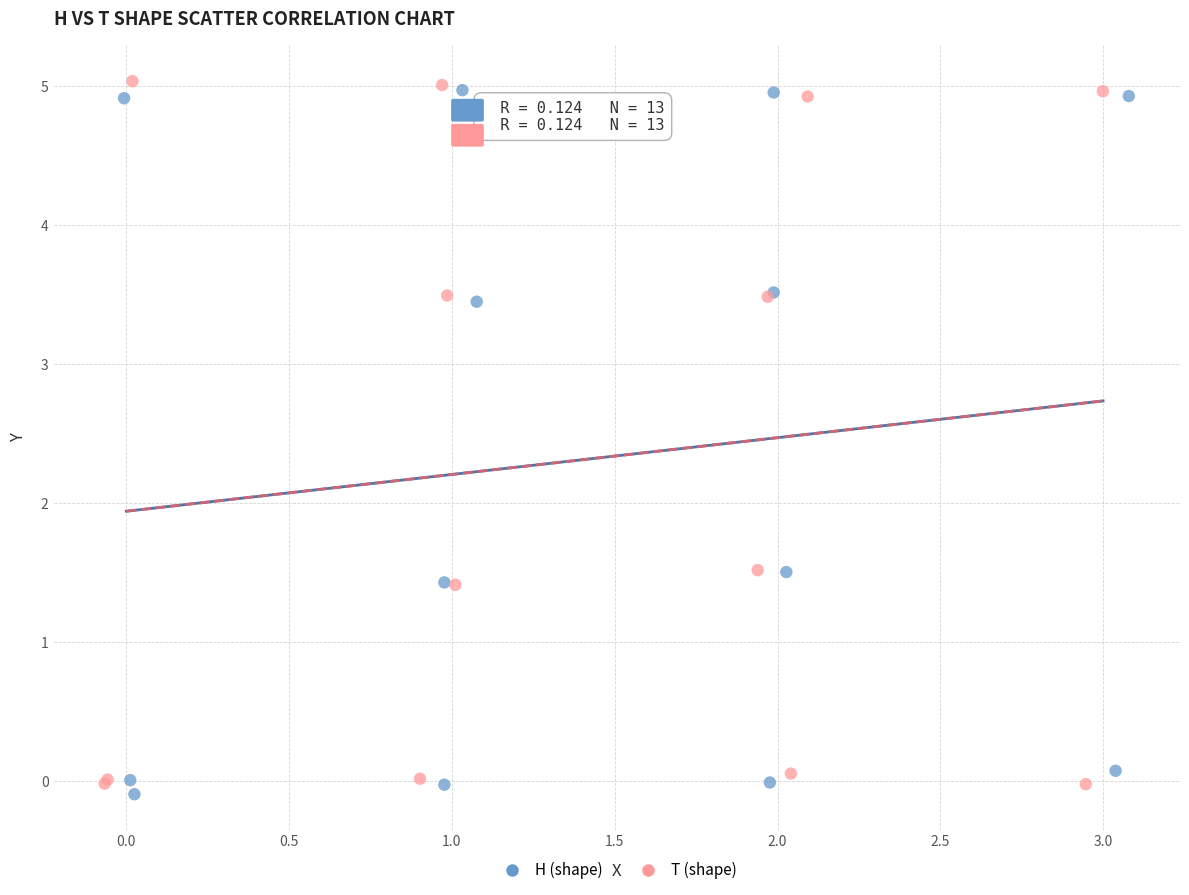

Which series contains the highest Y value?

T (shape)